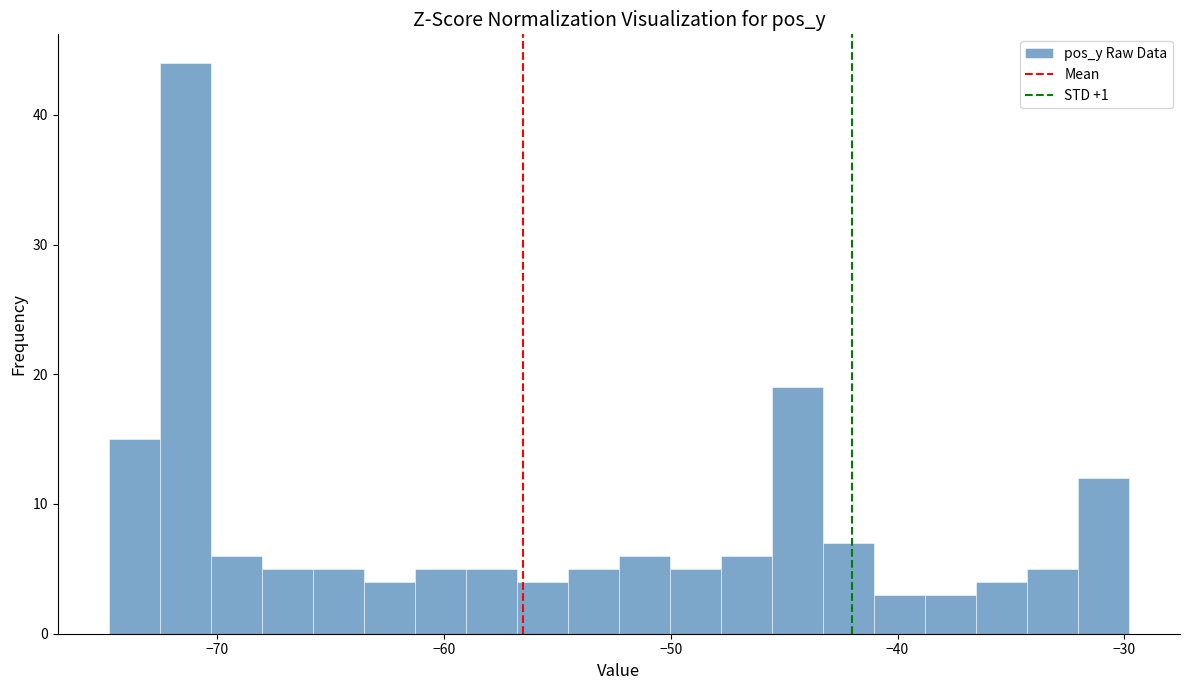

Read against the x-axis, roughly where is the centre of the tallest bar?

-71